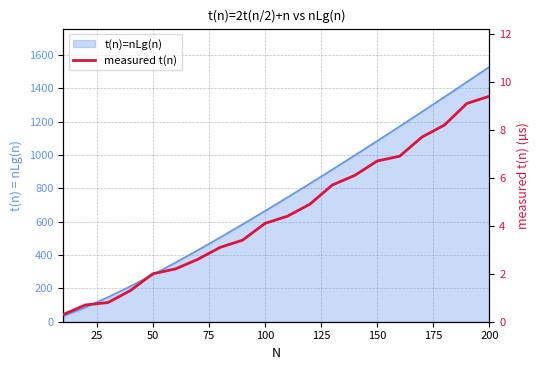

What is the sum of all values?

89.6